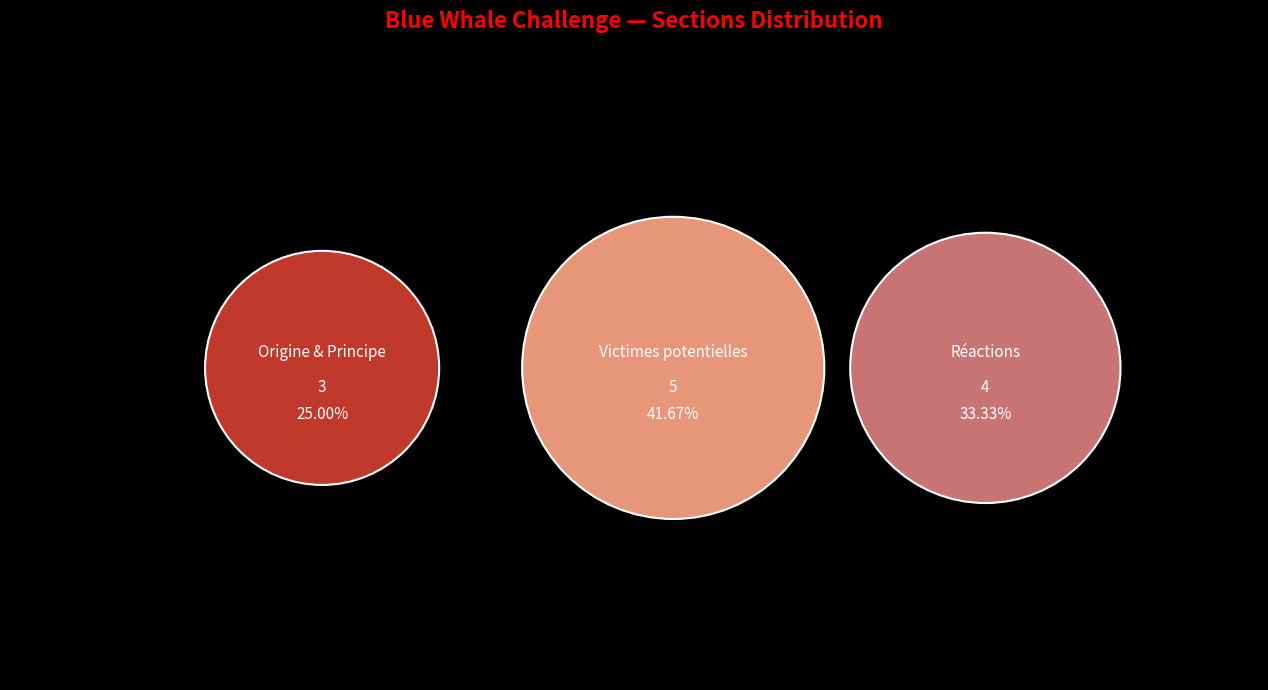

Does Réactions account for over 50% of the chart?

No